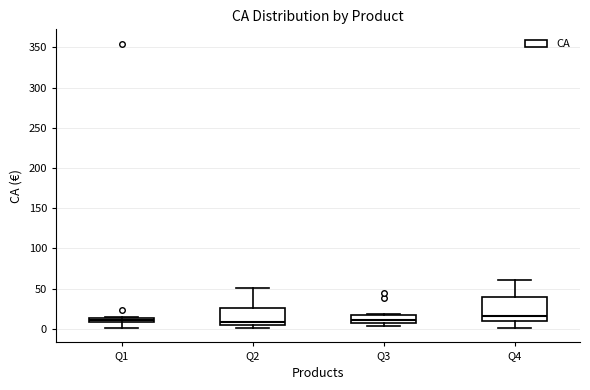

Comparing the boxes themselves (not the whiskers), which one is the tallest?

Q4